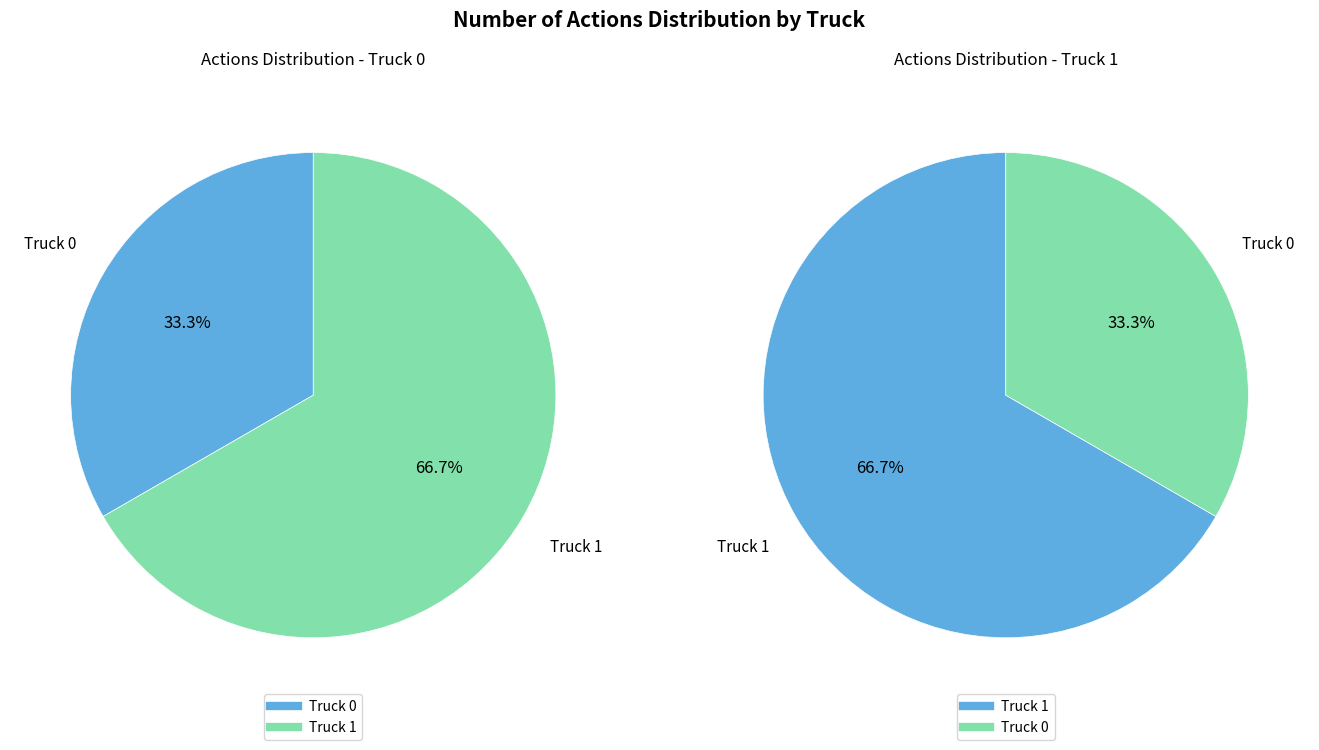

How many slices are in this pie chart?

2